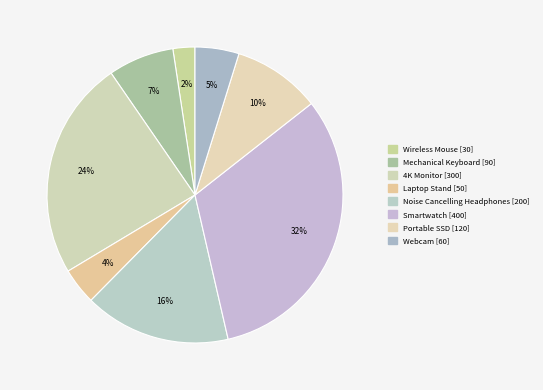

Which category has the biggest portion of the pie?

Smartwatch